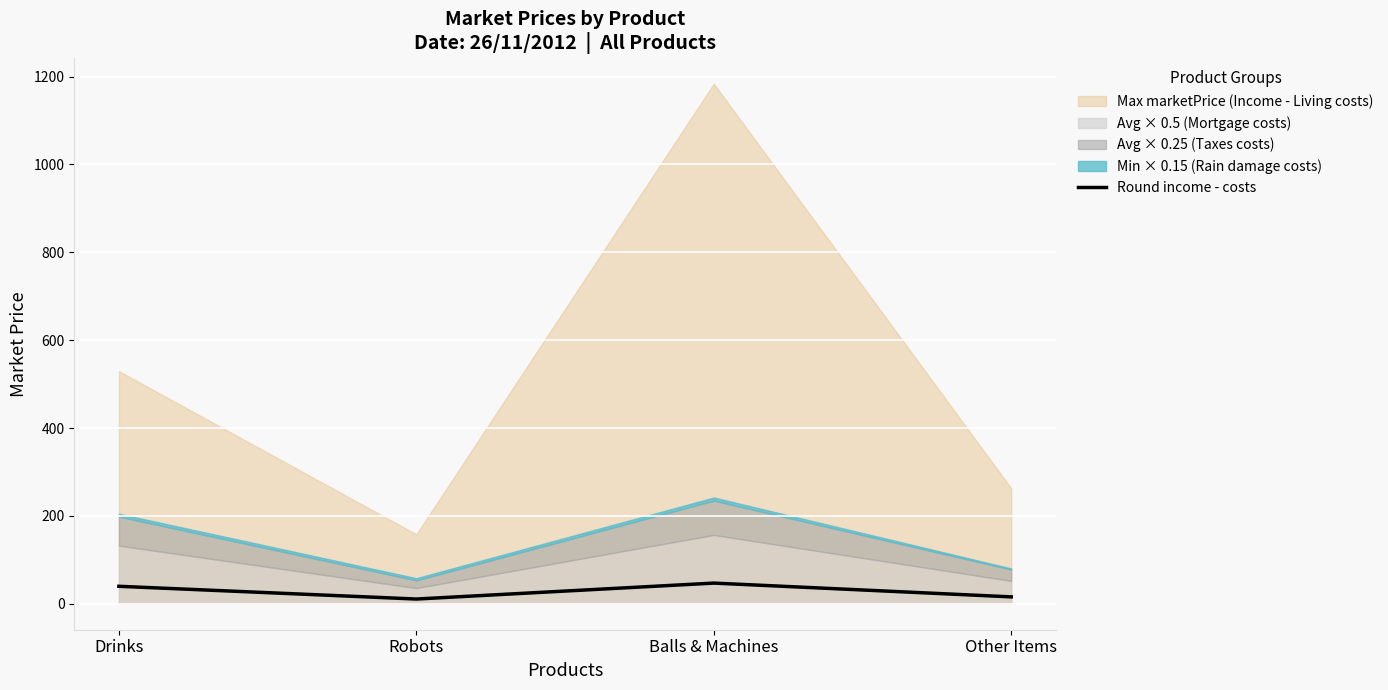

Where is the first local minimum for Round income - costs?

Robots